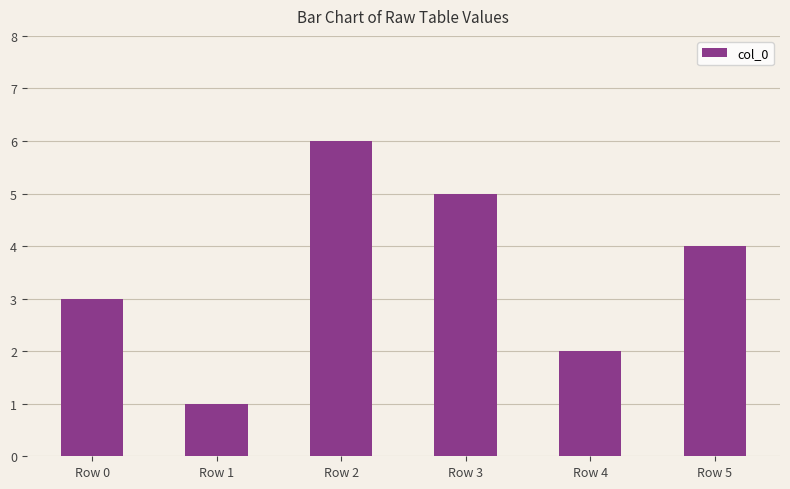

Approximately how many times larger is the value at Row 0 compared to Row 3?

0.6